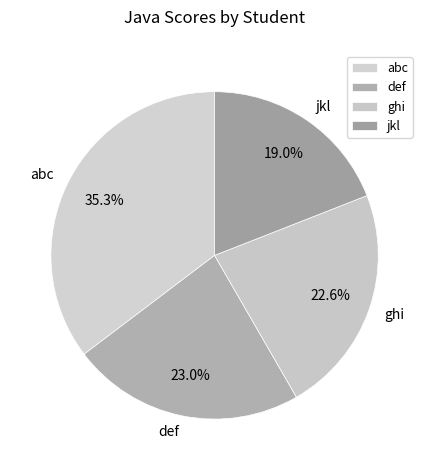

To the nearest percent, what is the combined percentage of abc and jkl?

54%